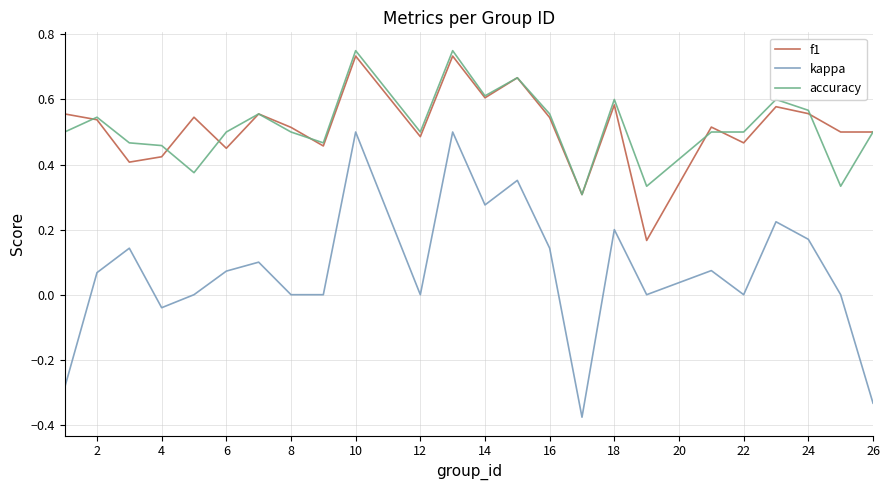

True or false: f1 and kappa cross at least once.

False